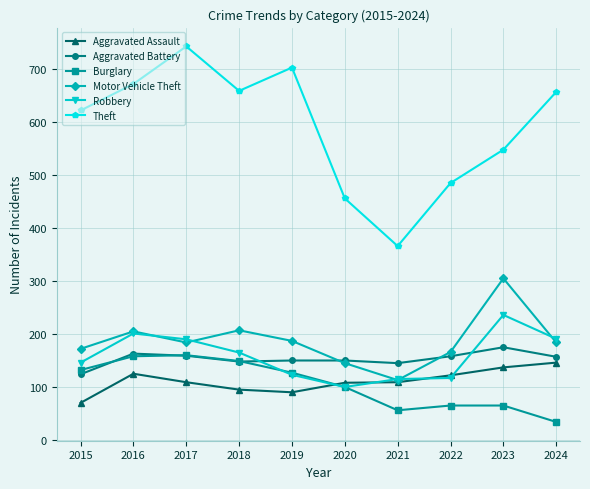

What is the difference between the maximum and minimum values in the Aggravated Battery series?

51